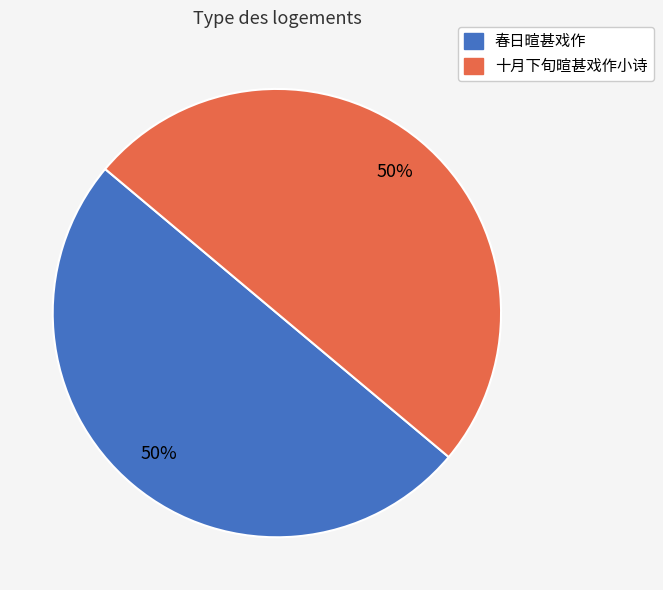

How many segments does this pie chart have?

2